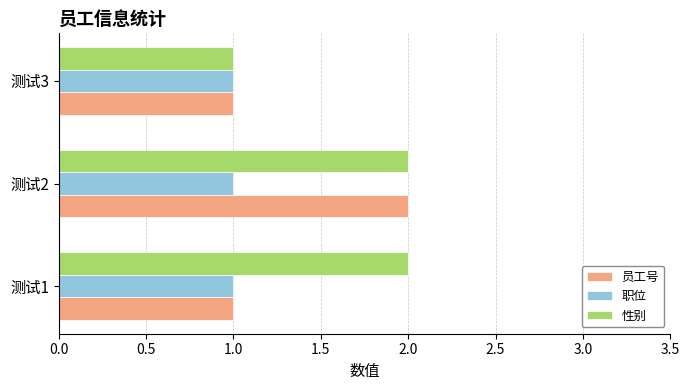

The 职位 series shows 0 at 测试3. True or false?

False